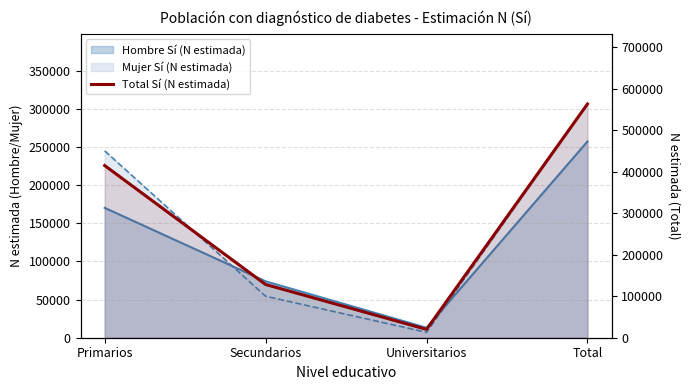

How many points are lower than both their immediate neighbors (excluding endpoints)?

1